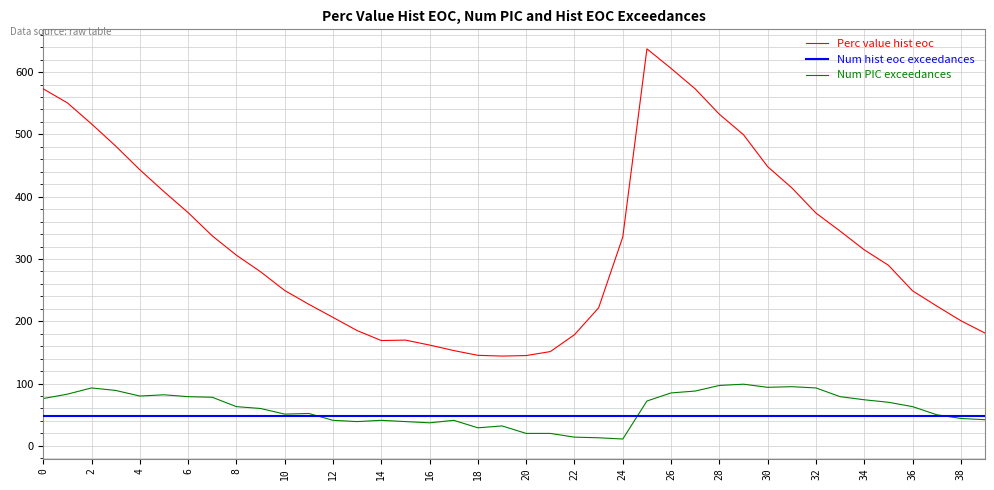

What is the maximum value for Num PIC exceedances?

99.0